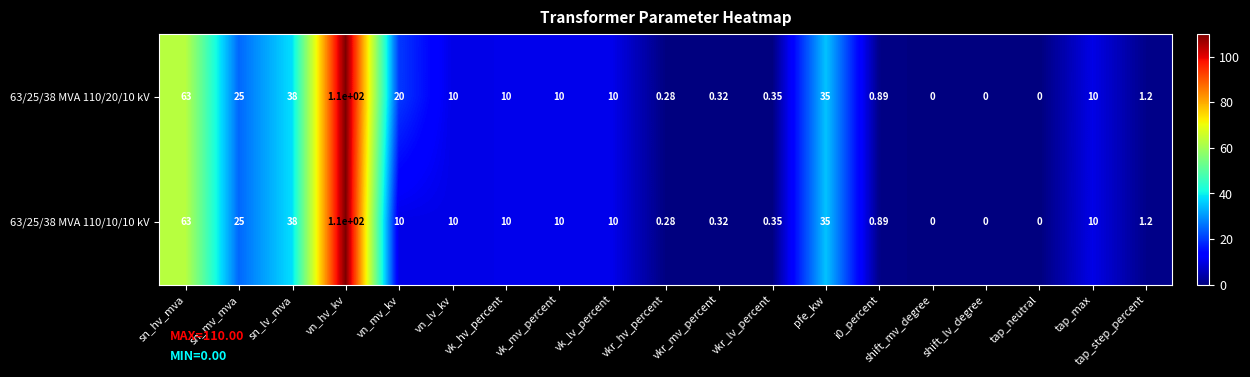

Where does the 63/25/38 MVA 110/10/10 kV series first go above 10?

sn_hv_mva